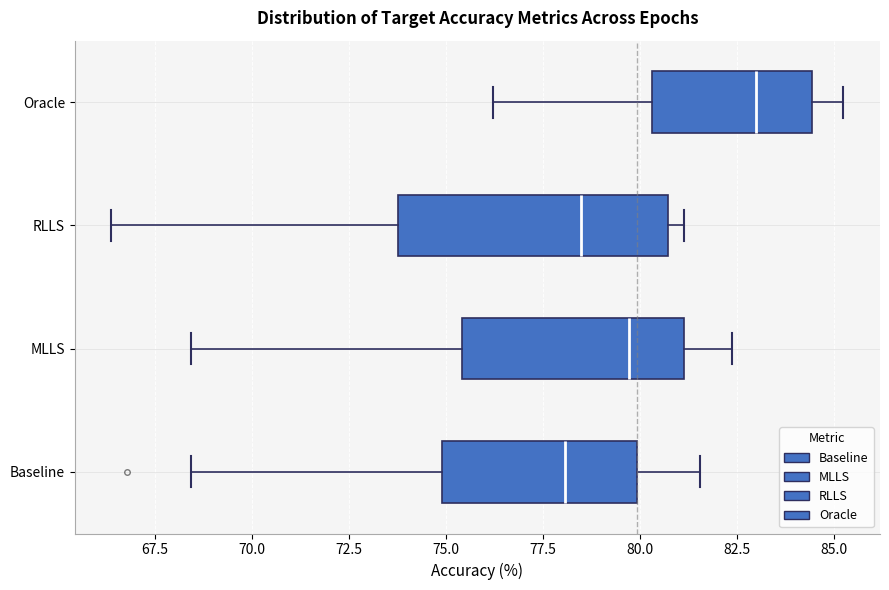

Reading bottom to top, transcribe this box plot: for each box, give where its median line is, the range the box spans, and where its two whiskers end, as read against the x-axis. The values are not printed on the chart, so give them approximately, as read against the axis.

Baseline: median 78.0, box 75.0 to 80.0, whiskers 68.5 to 81.5
MLLS: median 79.5, box 75.5 to 81.0, whiskers 68.5 to 82.5
RLLS: median 78.5, box 74.0 to 80.5, whiskers 66.5 to 81.0
Oracle: median 83.0, box 80.5 to 84.5, whiskers 76.0 to 85.5